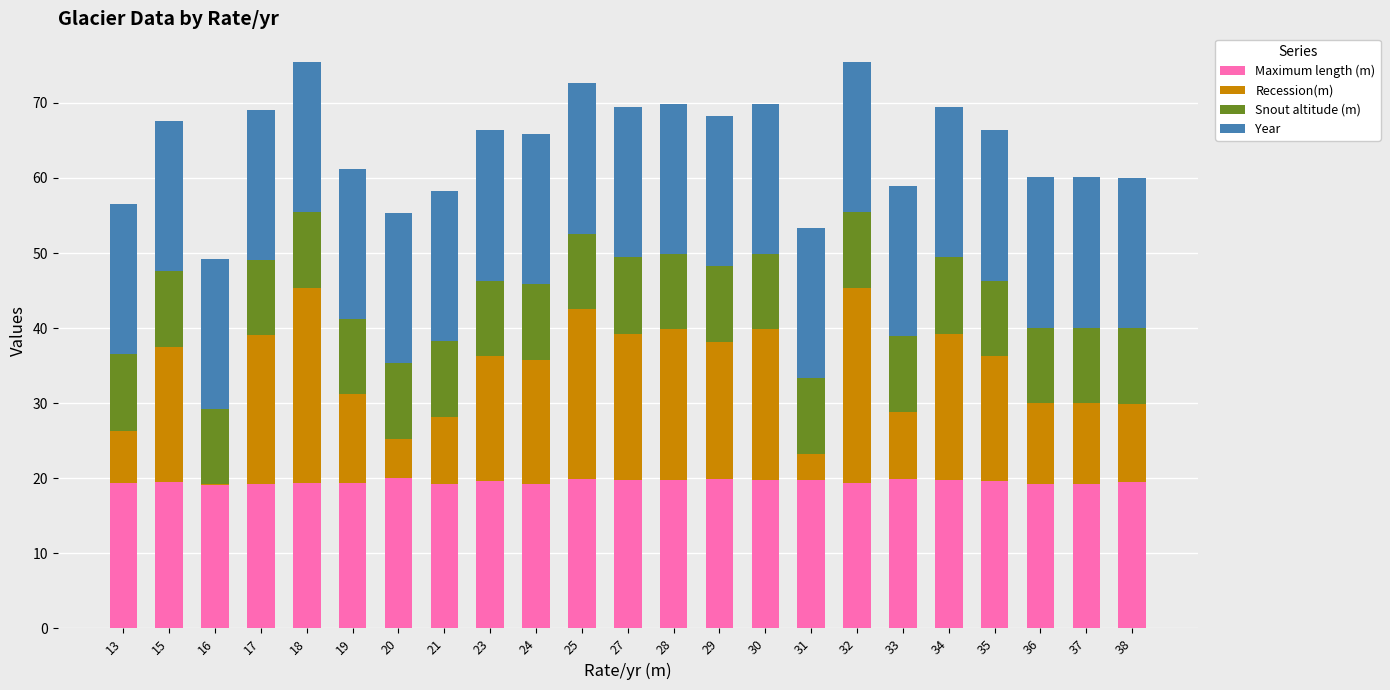

What is the sum of all Maximum length (m) values?

449.5